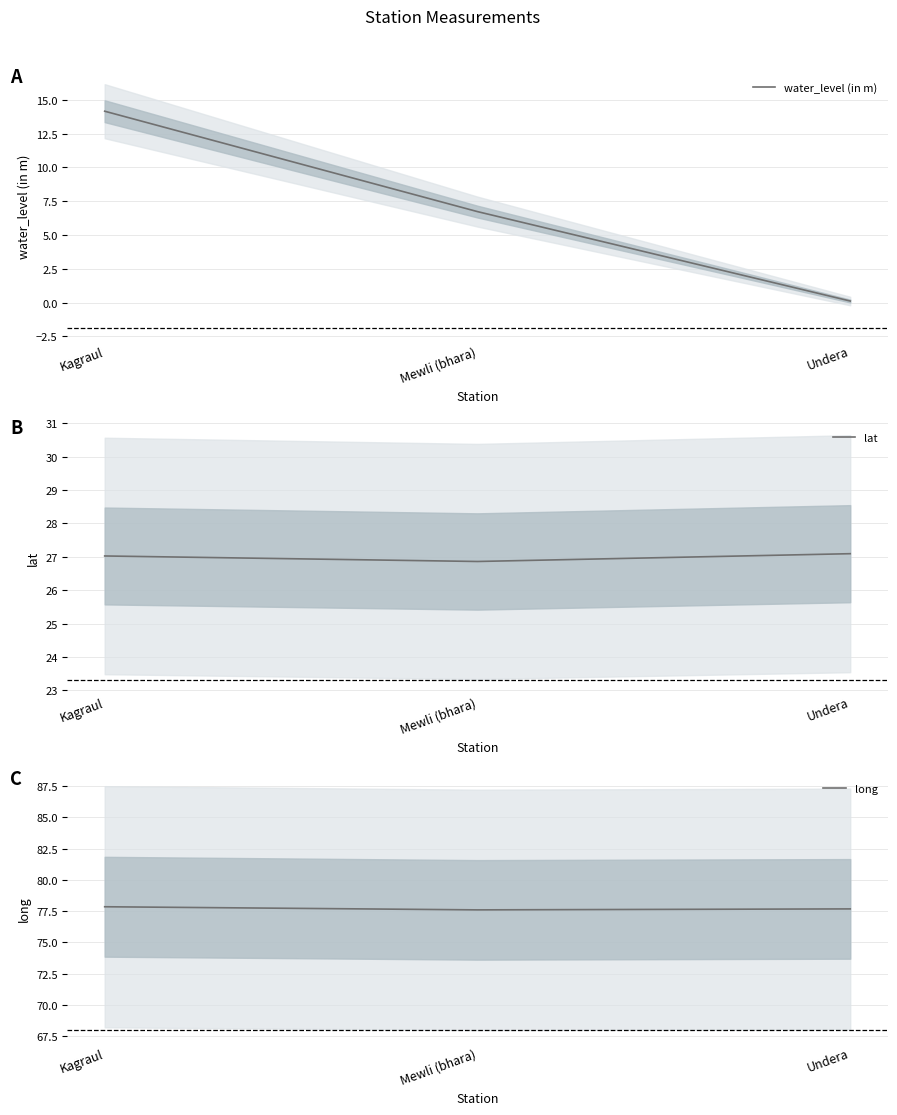

Which category has the lowest value in the lat series?

Mewli (bhara)